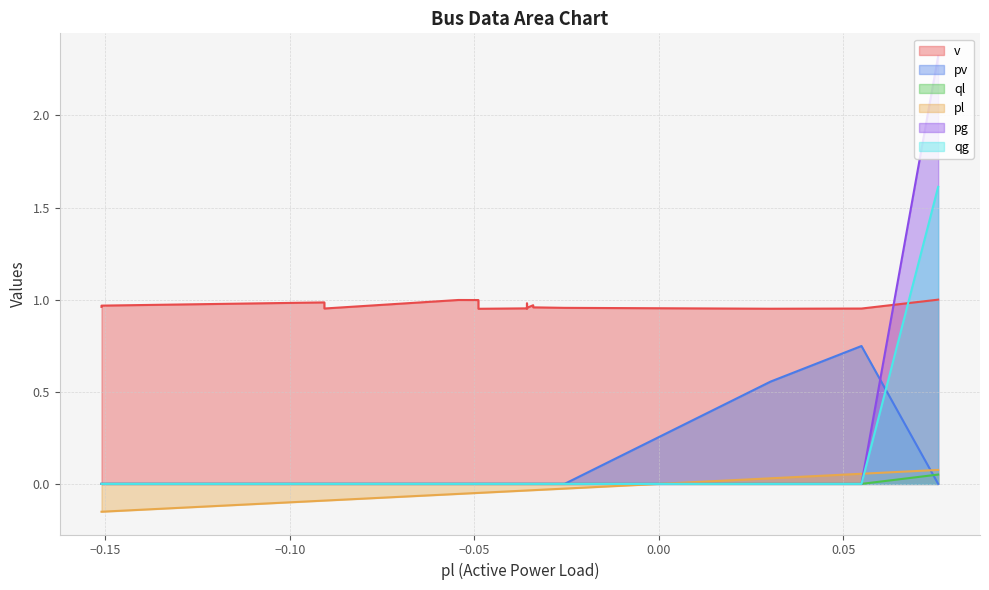

How many categories are shown in the chart?

20